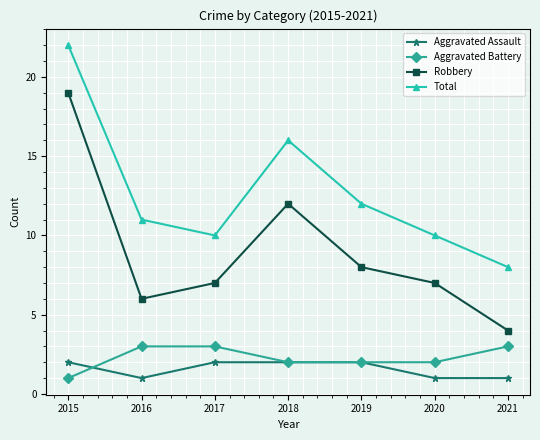

What value does the Robbery series have at 2020, to the nearest 5?

5